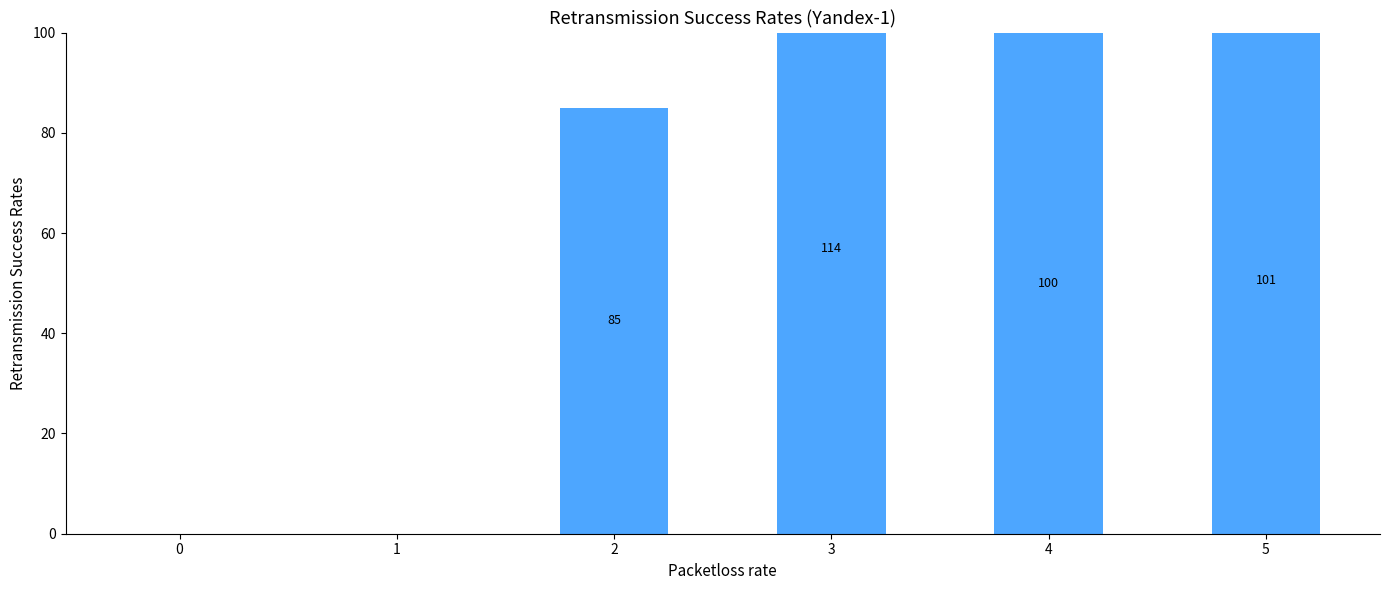

Reading right to left, transcribe all the data shown in this chart.

101	100	114	85	0	0